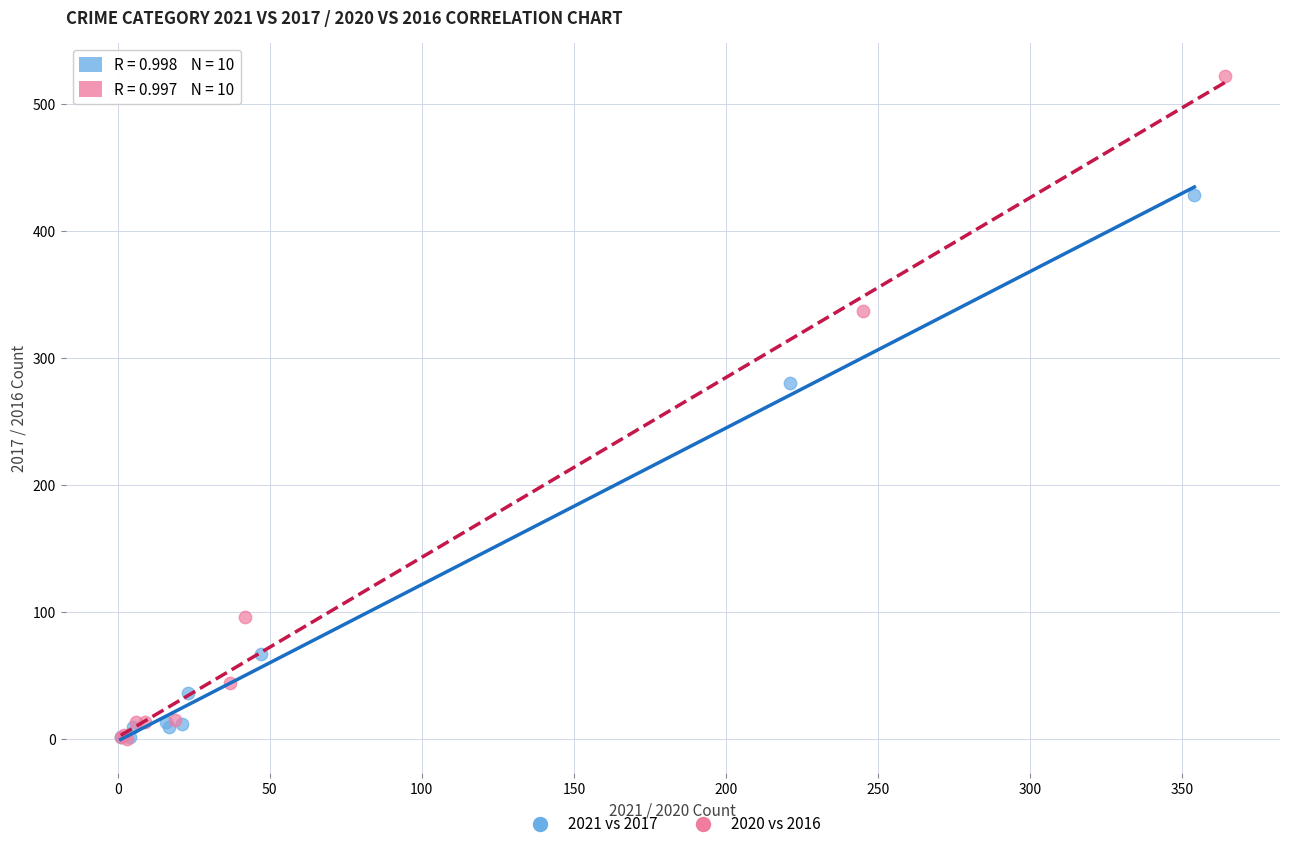

Which series contains the highest Y value?

2020 vs 2016